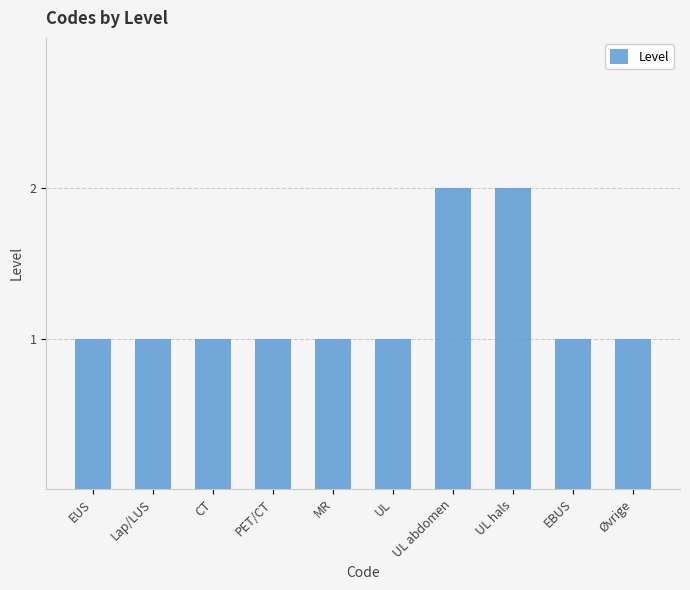

Count the number of categories in the chart.

10